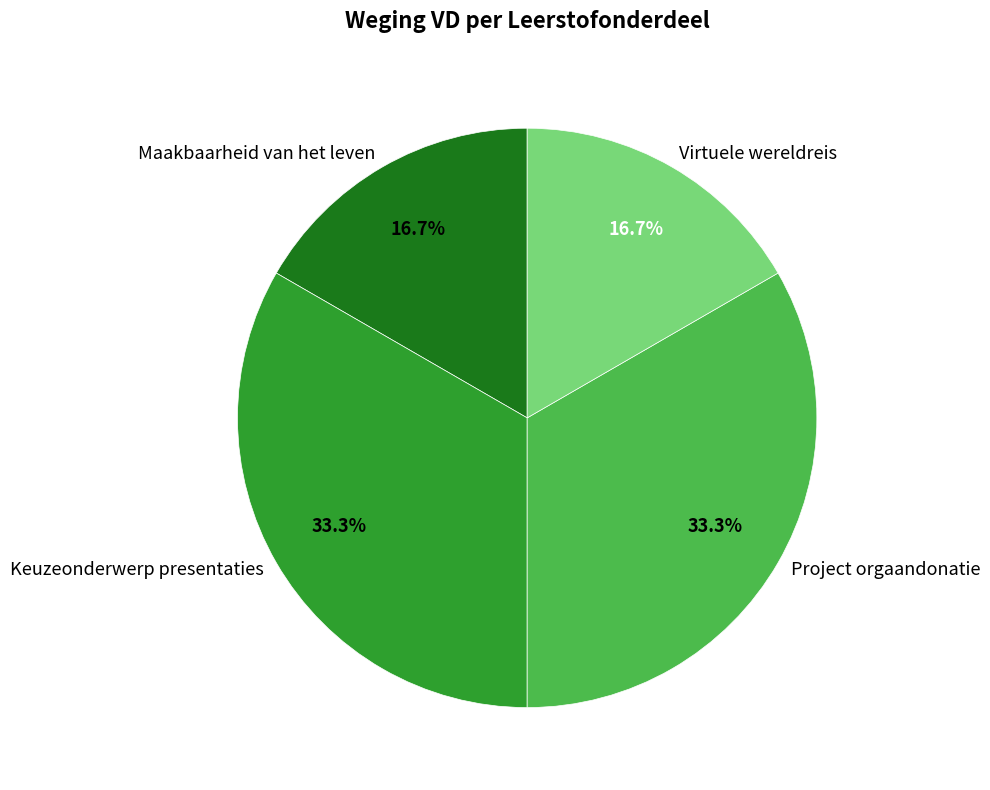

The Maakbaarheid van het leven slice represents 24% of the pie. True or false?

False